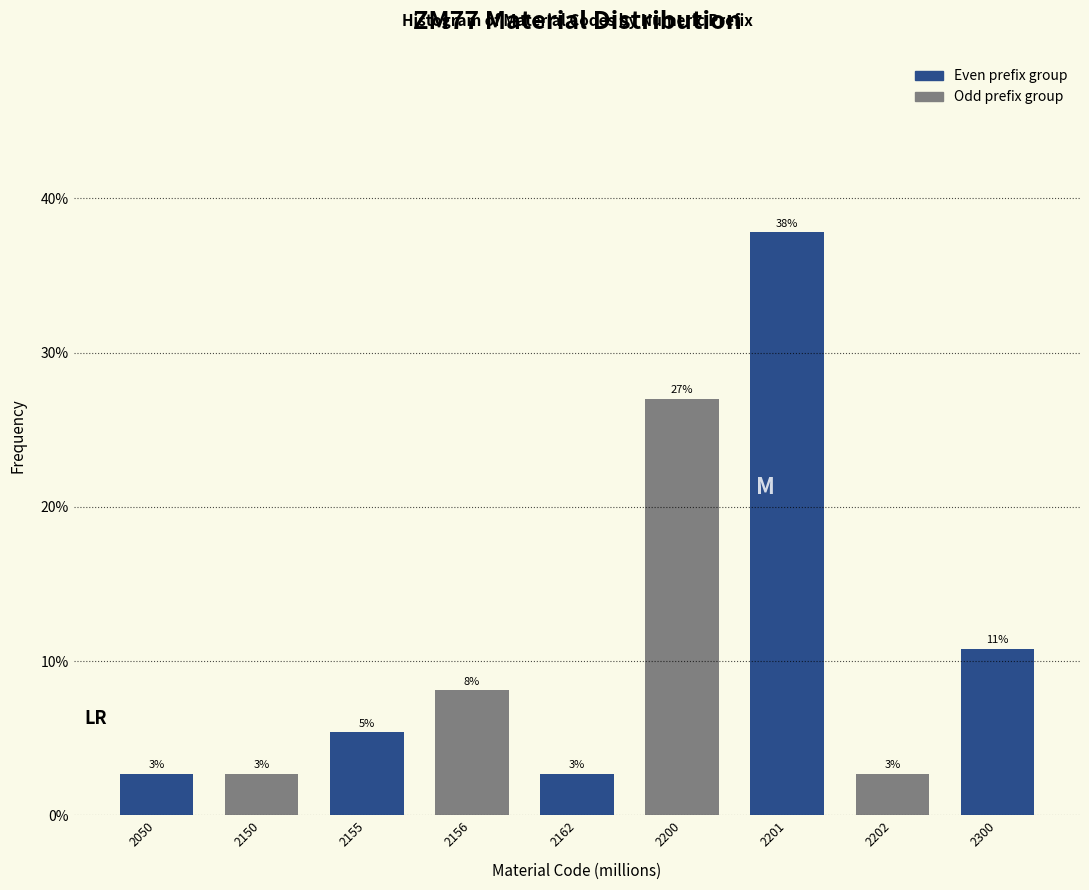

Does the chart contain any negative values?

No